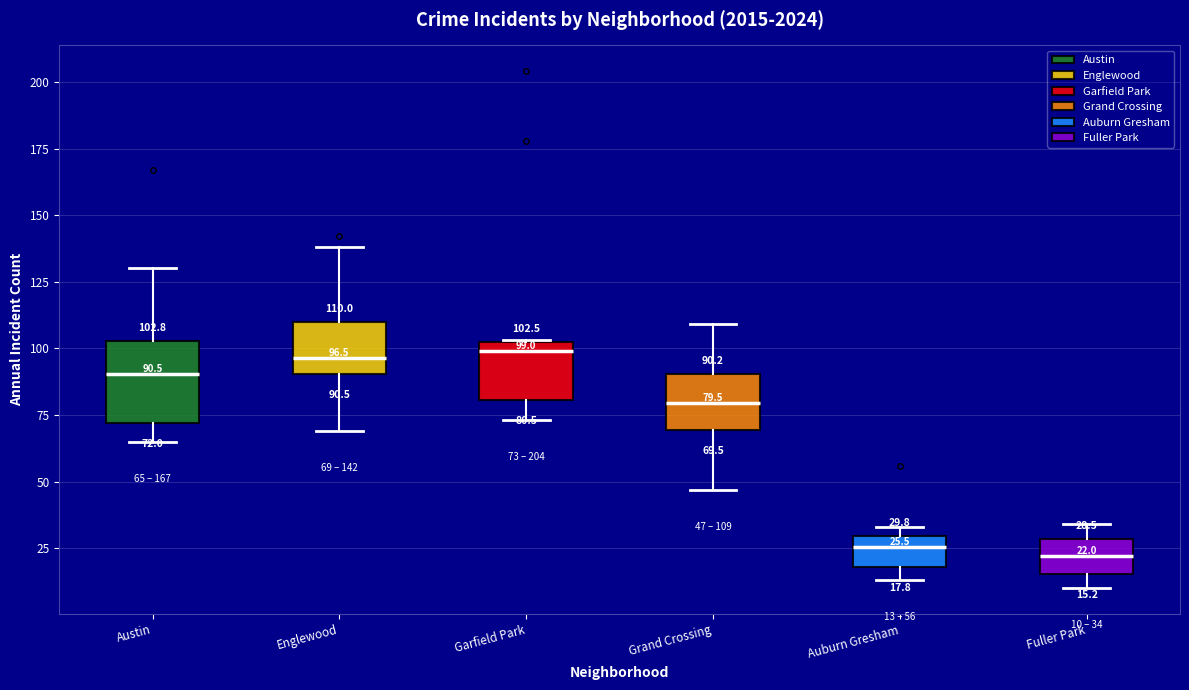

Which box is the tallest, from its lower edge to its upper edge?

Austin